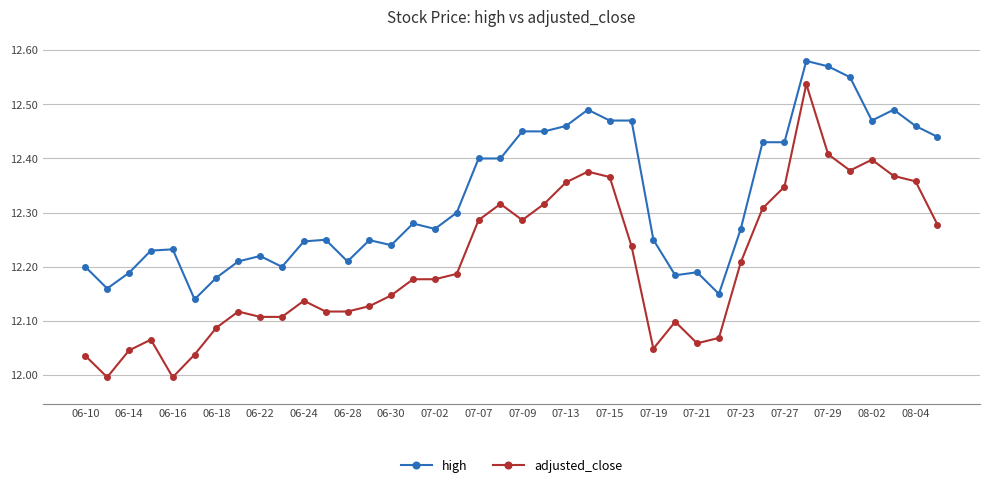

Which series has the largest range (max minus min)?

adjusted_close